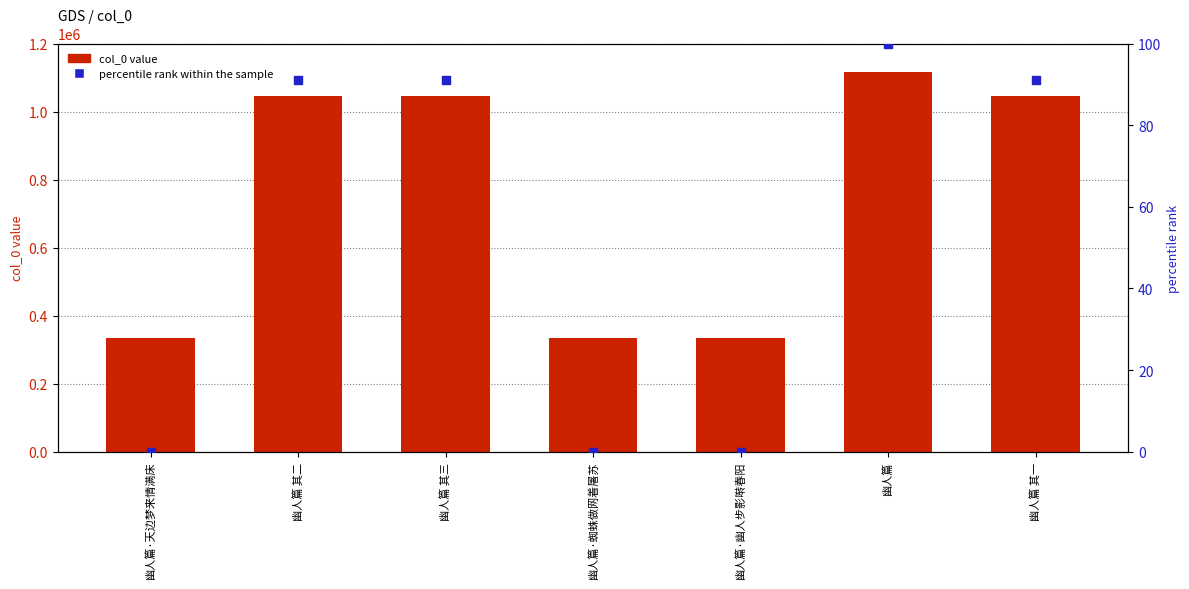

Which series has the largest Y range (max minus min)?

col_0 value